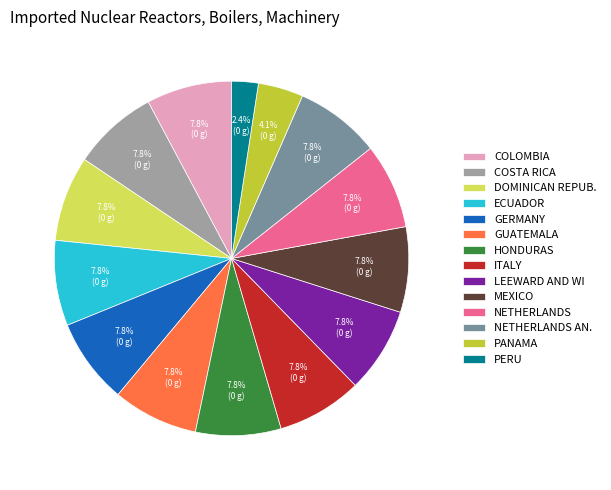

Which category has the smallest portion of the pie?

PERU